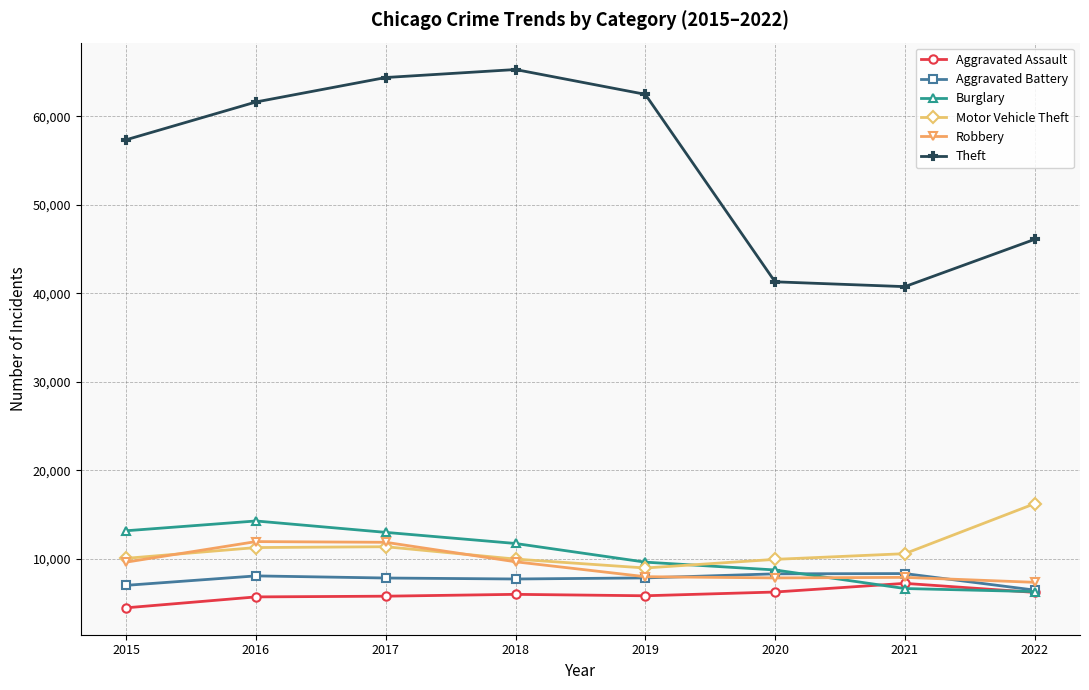

True or false: Theft and Motor Vehicle Theft cross at least once.

False